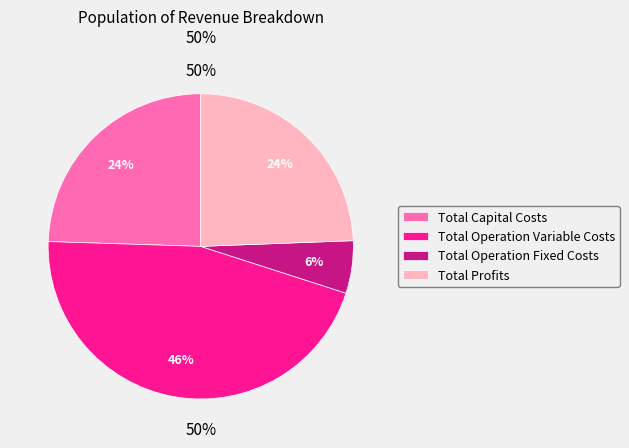

What is the ratio of the value at Total Operation Fixed Costs to the value at Total Operation Variable Costs?

0.1